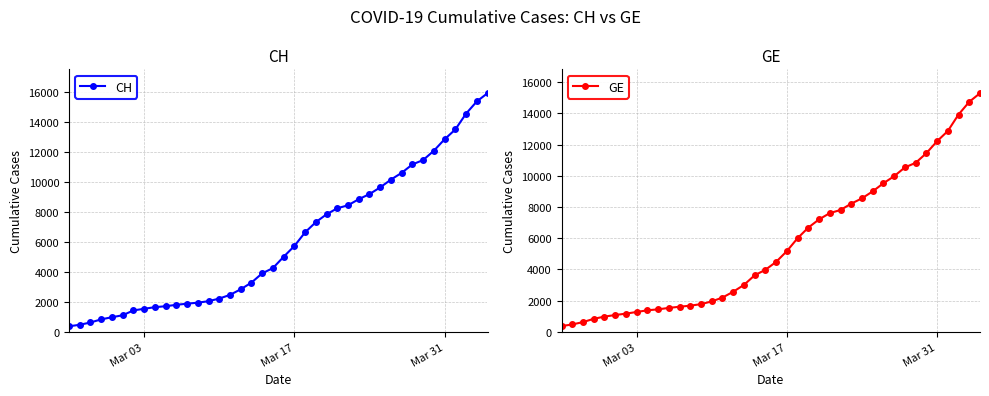

How many values in the GE series are below 4485?

20